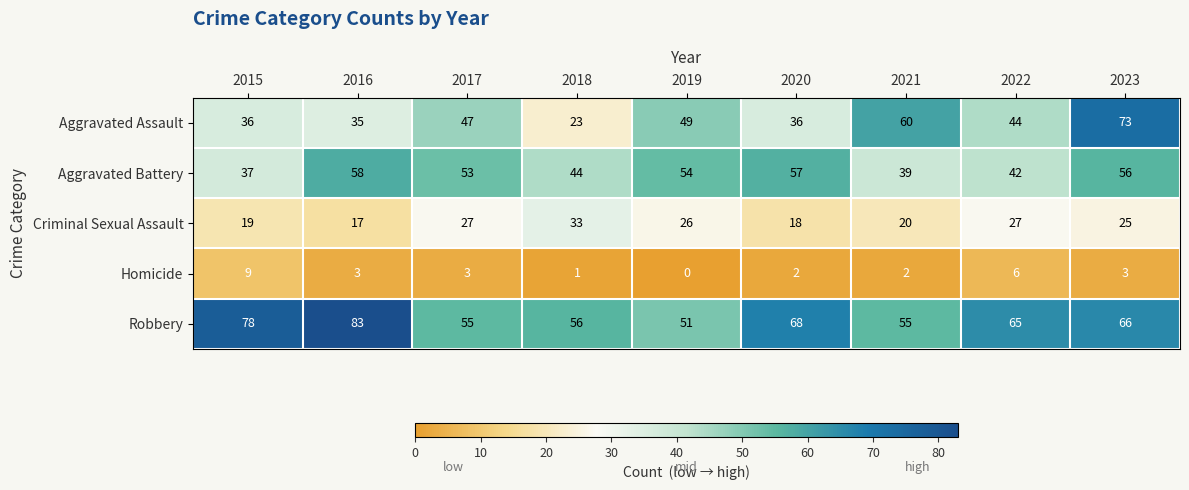

Rank the series at 2022 from highest to lowest value.

Robbery, Aggravated Assault, Aggravated Battery, Criminal Sexual Assault, Homicide